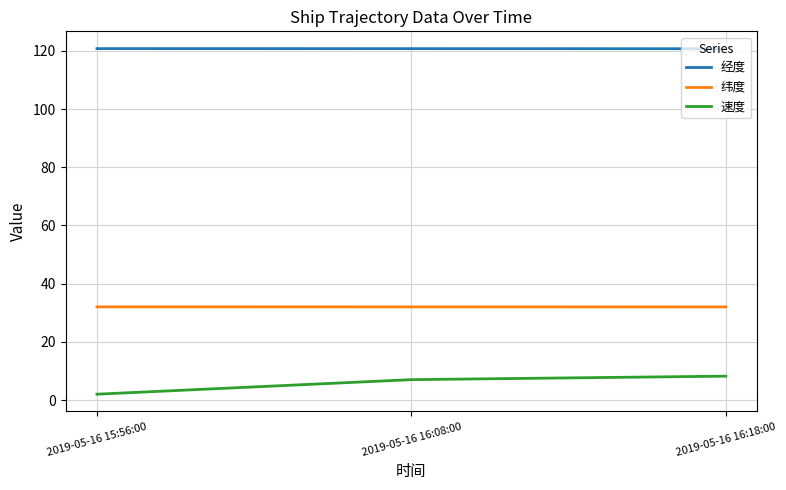

Which series changed the most between 2019-05-16 15:56:00 and 2019-05-16 16:08:00?

速度